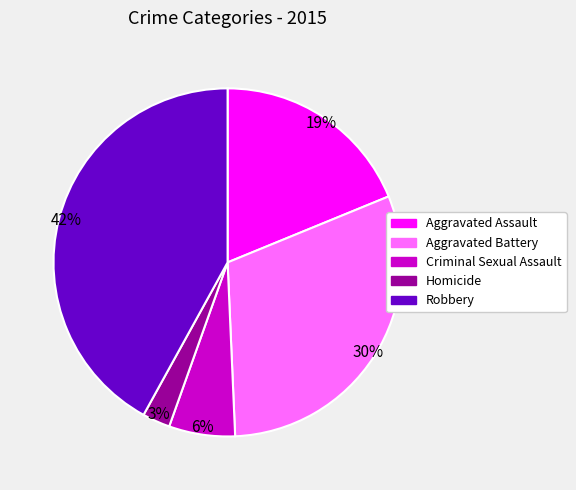

To the nearest percent, what is the difference between the Aggravated Assault and Homicide slice percentages?

16%